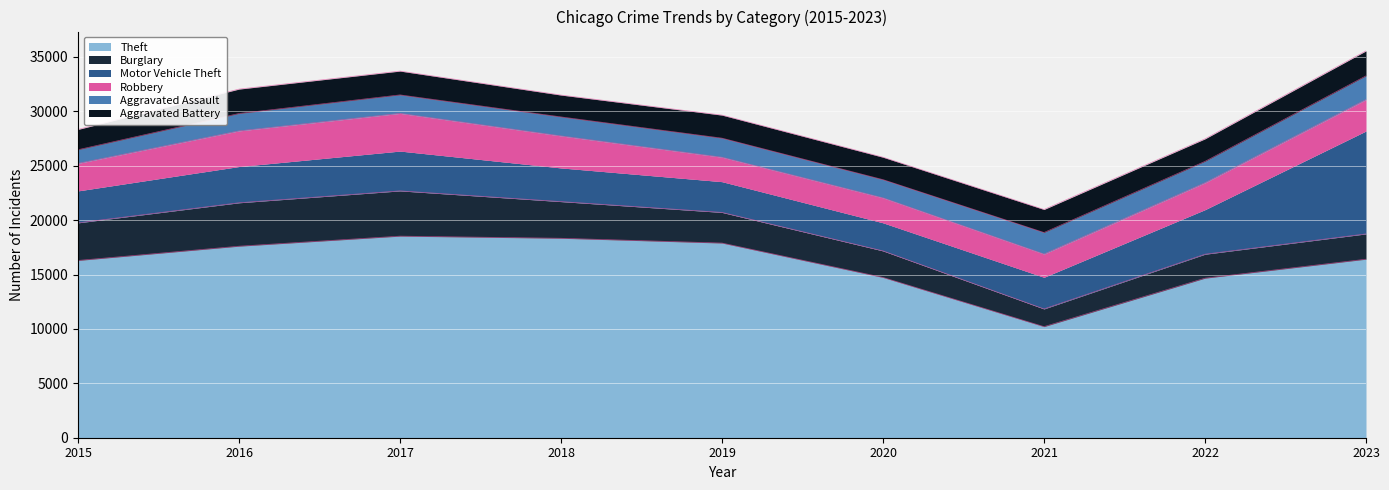

Count the number of data series in this chart.

6